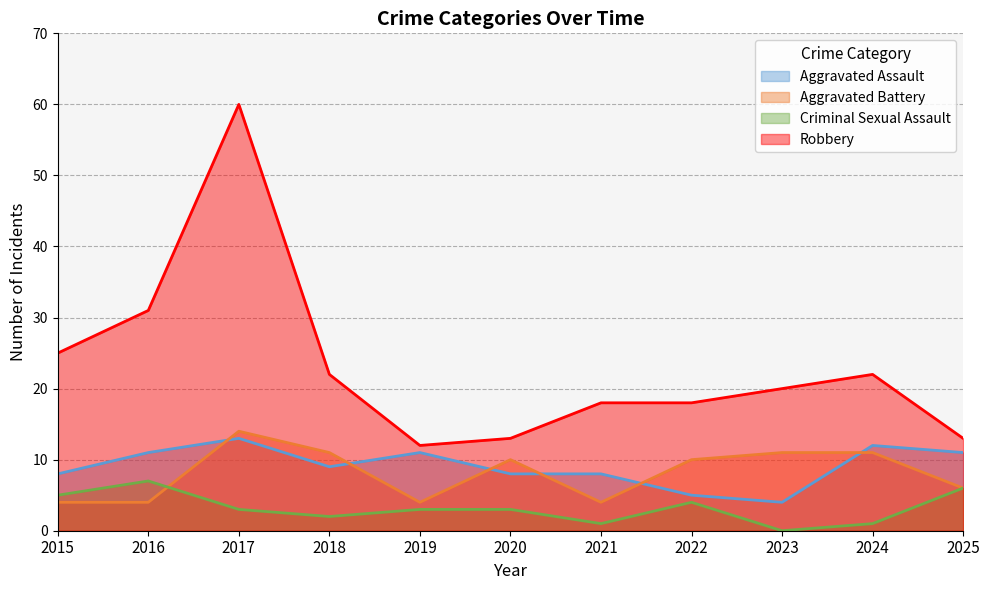

Where is Criminal Sexual Assault nearest to the value 3?

2017